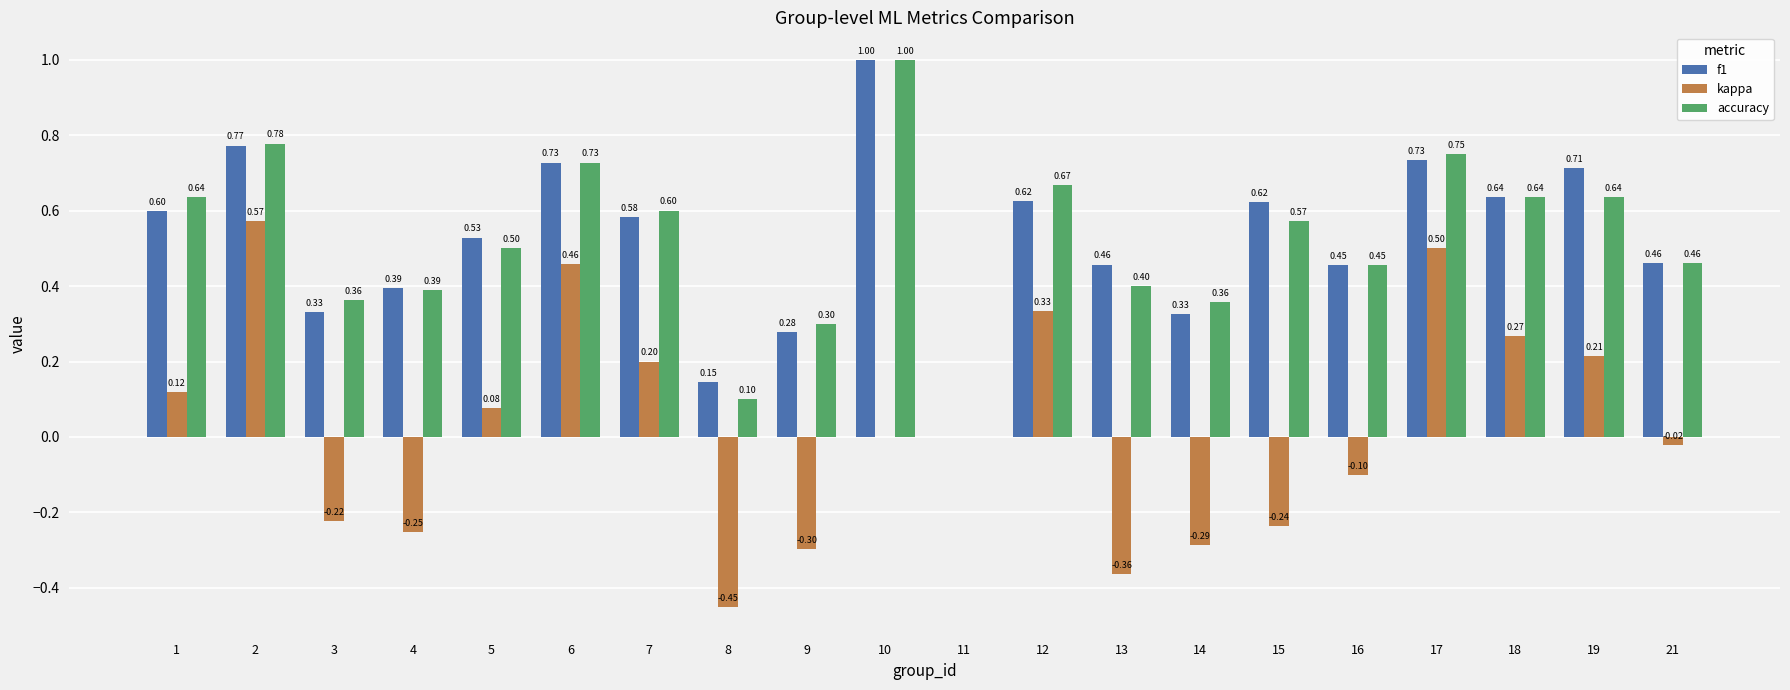

What is the sum of all kappa values?

0.5